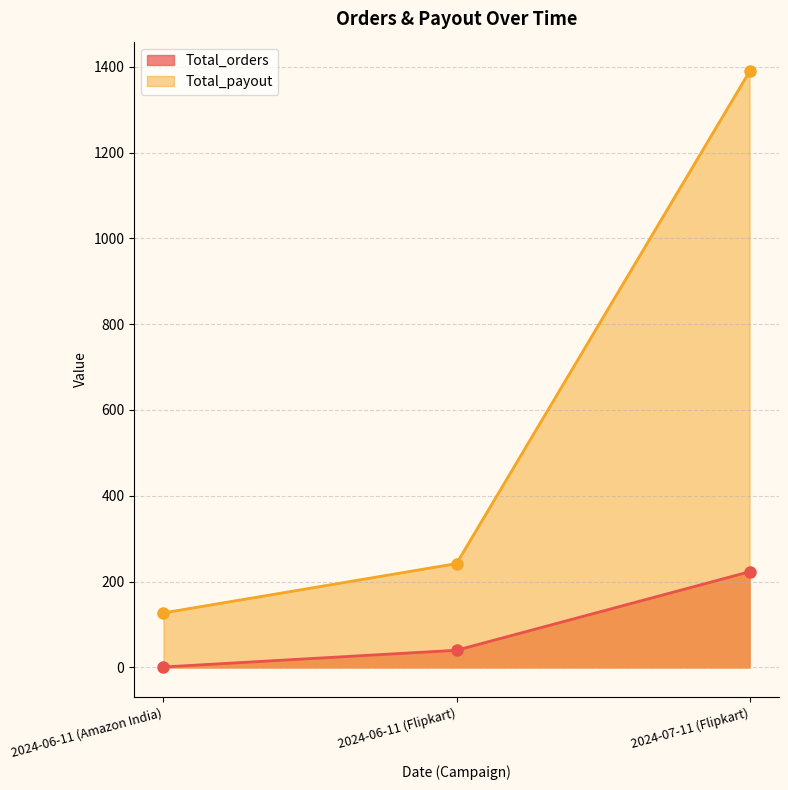

Which series has the largest total across all categories?

Total_payout